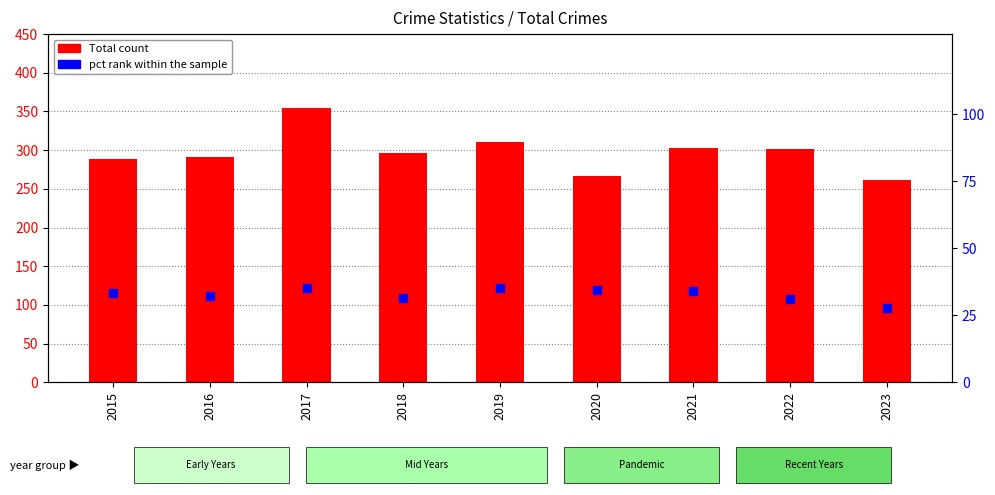

At which category is the sum across all series the highest?

2017